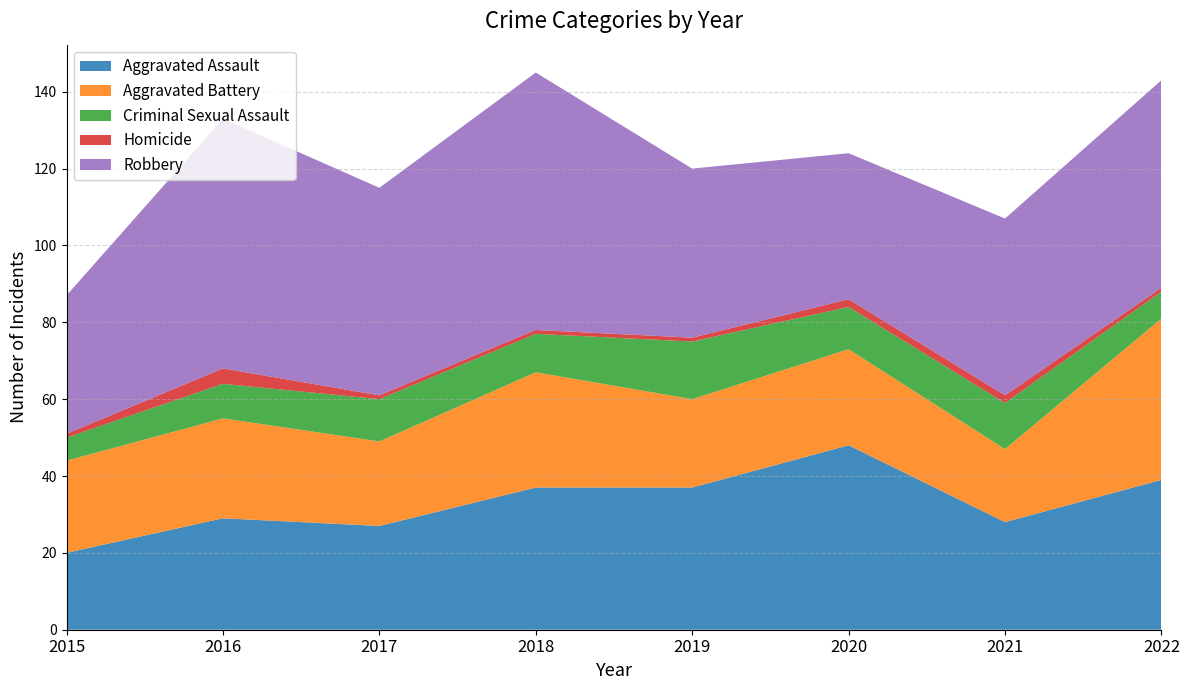

Reading left to right, what are all the values shown in this chart?

Aggravated Assault: 20	29	27	37	37	48	28	39
Aggravated Battery: 24	26	22	30	23	25	19	42
Criminal Sexual Assault: 6	9	11	10	15	11	12	7
Homicide: 1	4	1	1	1	2	2	1
Robbery: 36	65	54	67	44	38	46	54